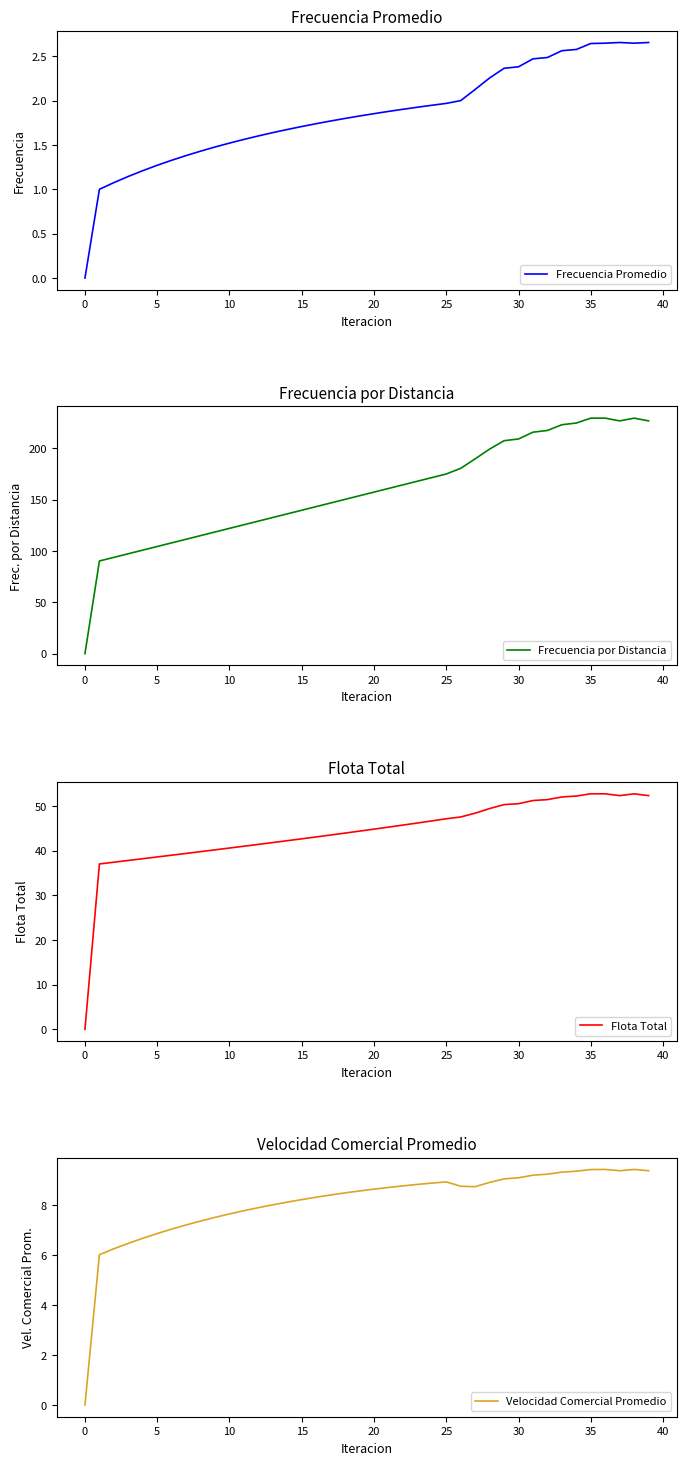

At which category does Velocidad Comercial Promedio reach its first local valley?

27